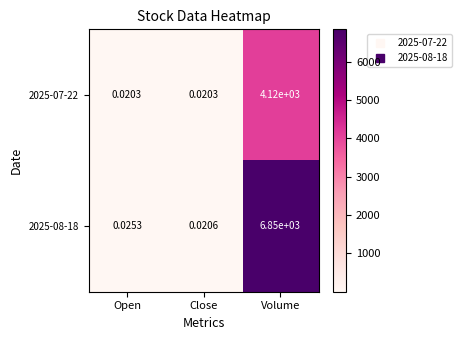

Which label corresponds to the largest value in the chart?

Volume